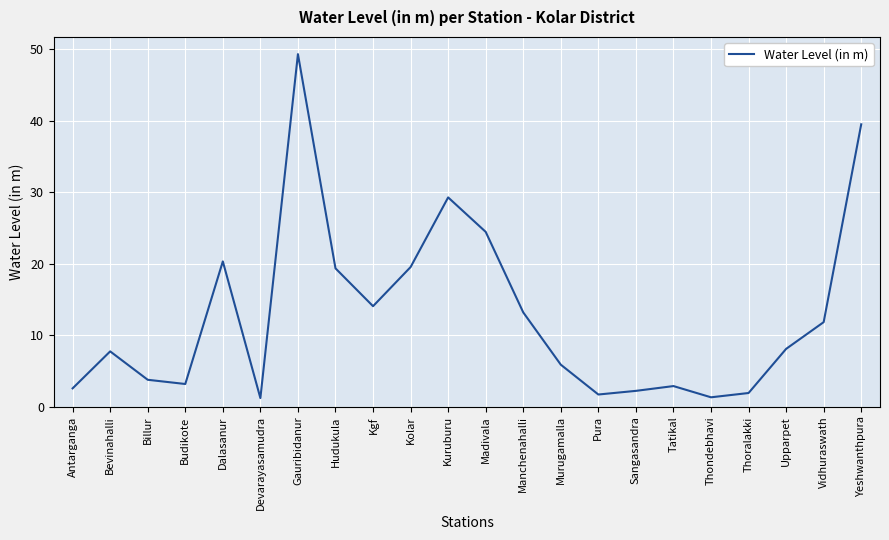

What is the difference between the values at Kuruburu and Manchenahalli?

16.1